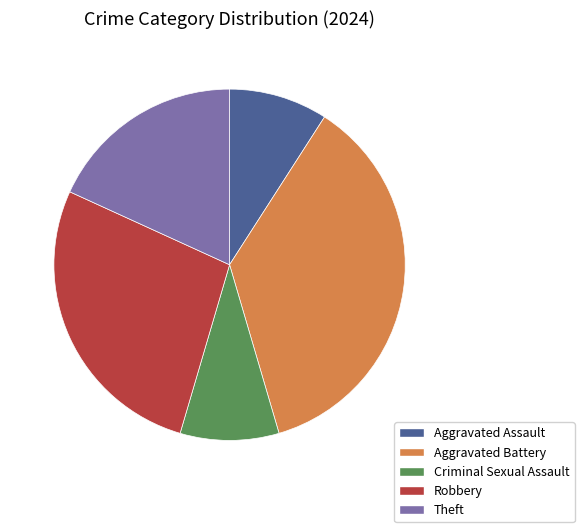

Does Aggravated Battery account for over 50% of the chart?

No